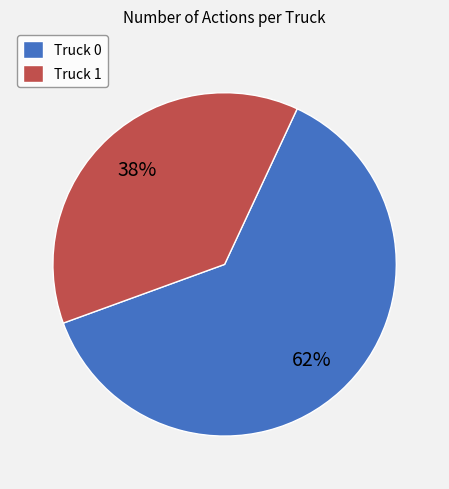

Which slice is the largest?

Truck 0